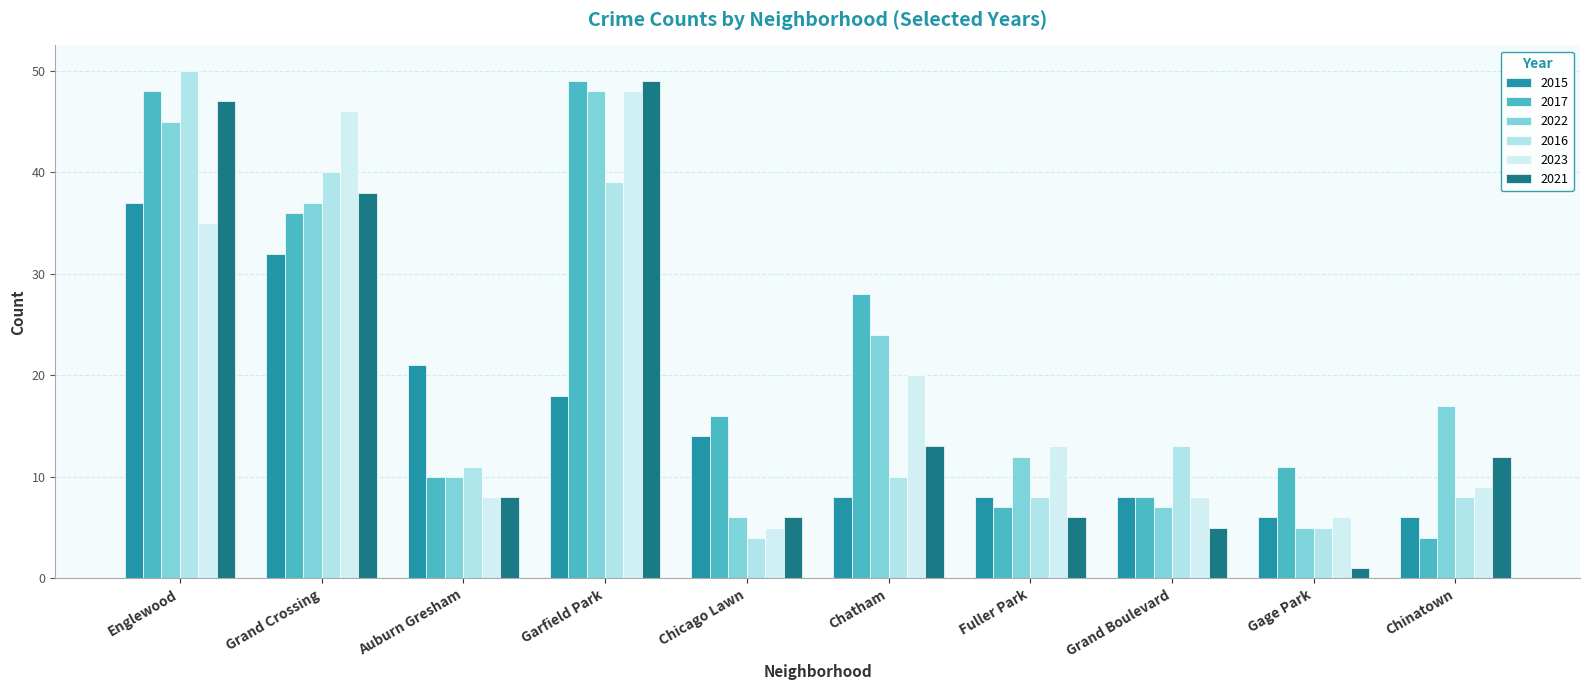

What are all the series names shown in the legend?

2015, 2017, 2022, 2016, 2023, 2021